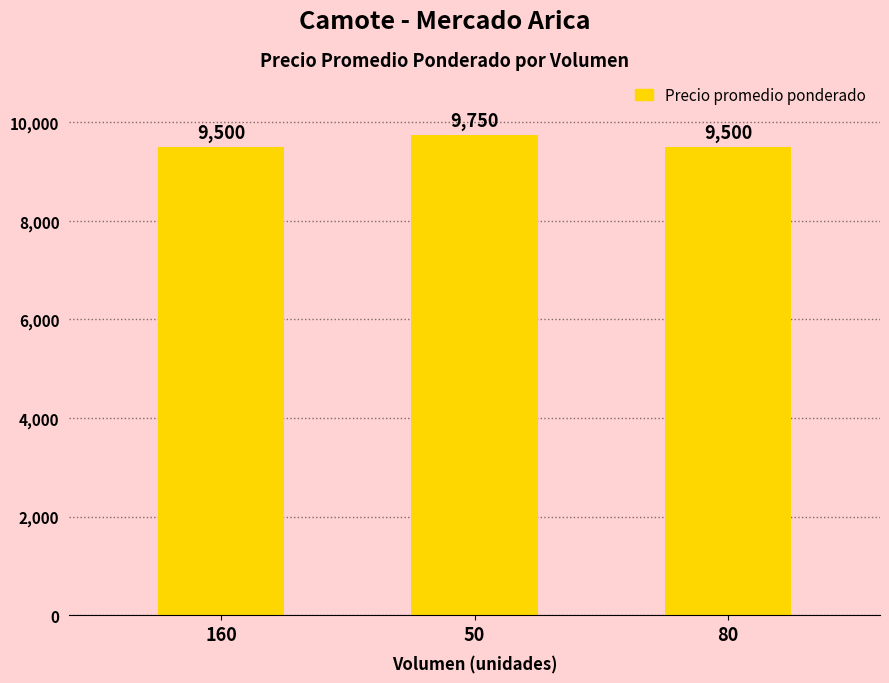

Is it true that the value at 160 is 9500?

True